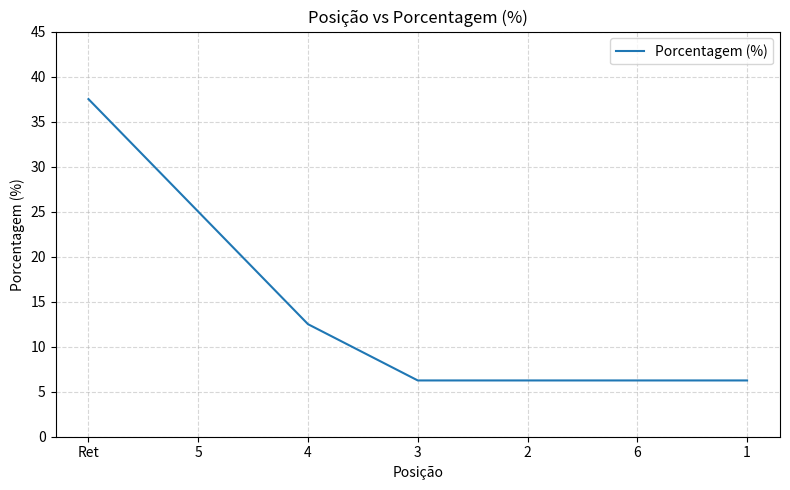

At which label is the value closest to 21?

5